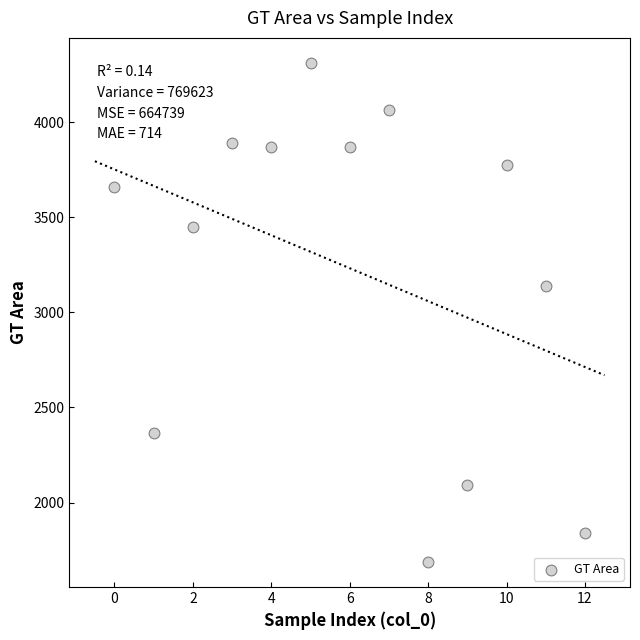

What Y value in the scatter plot is closest to 2999?

3138